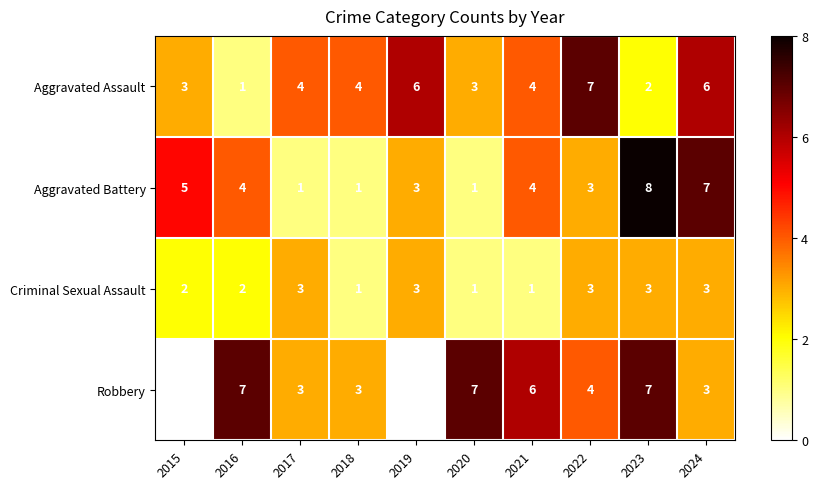

Where does the Aggravated Battery series first go above 4?

2015